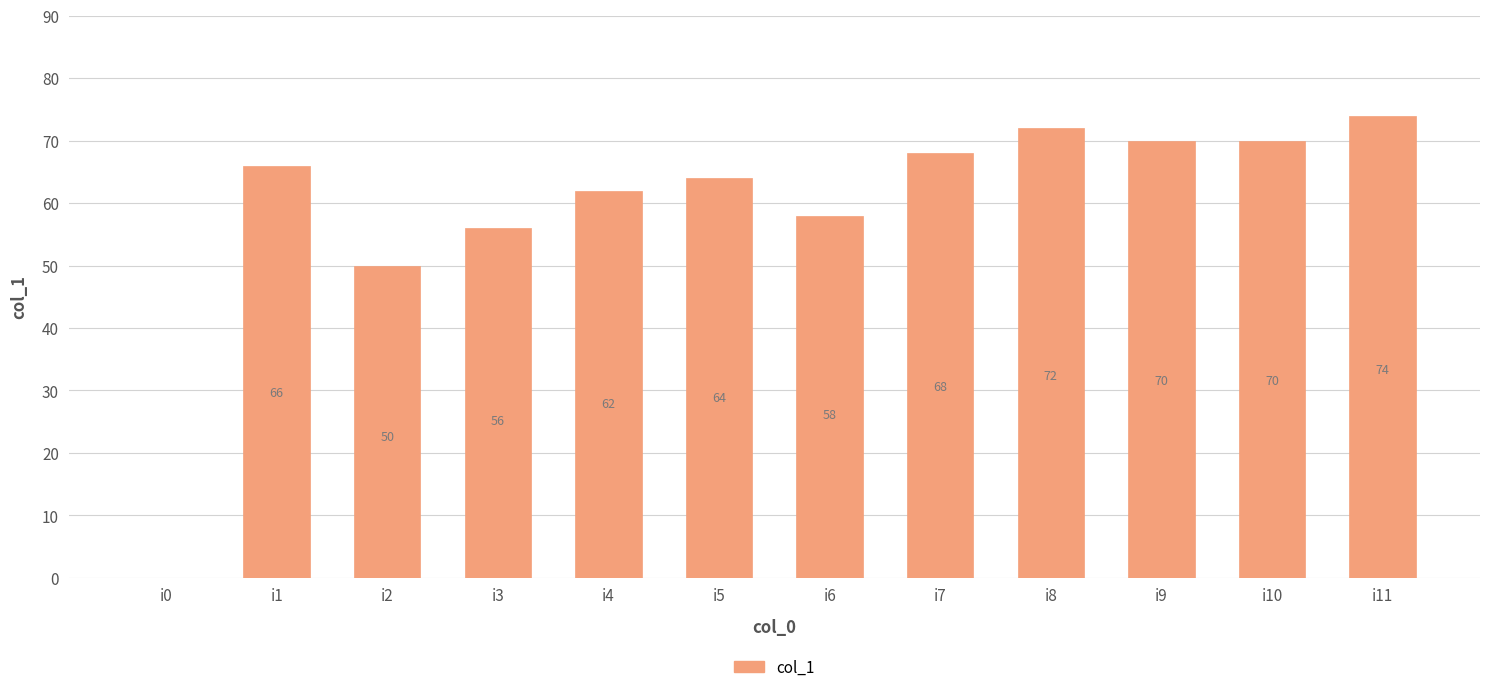

The value at i2 is 50. True or false?

True